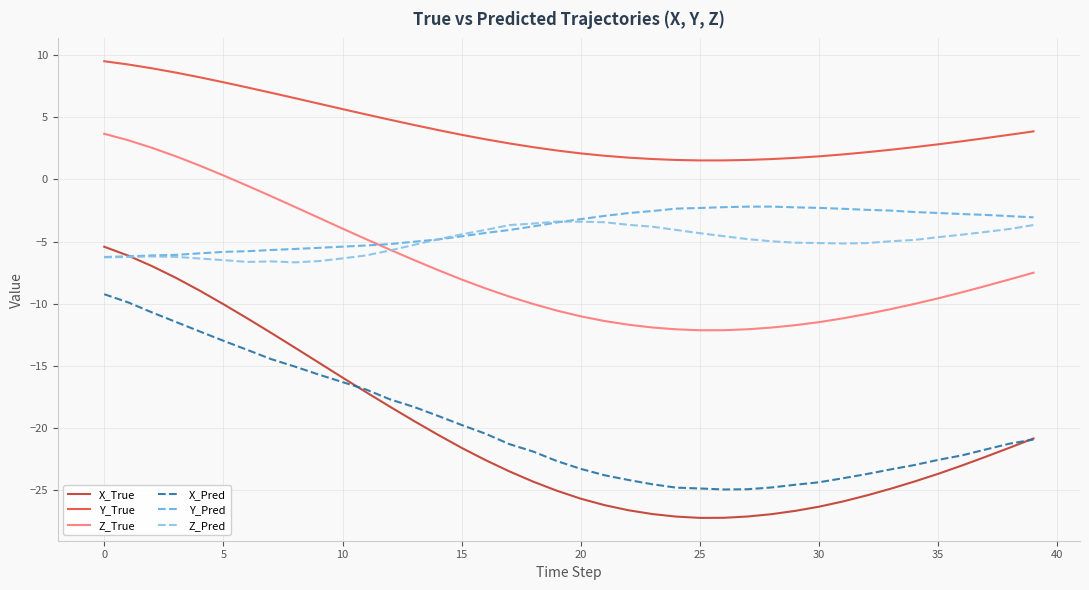

What is the highest value of the X_Pred series?

-9.2